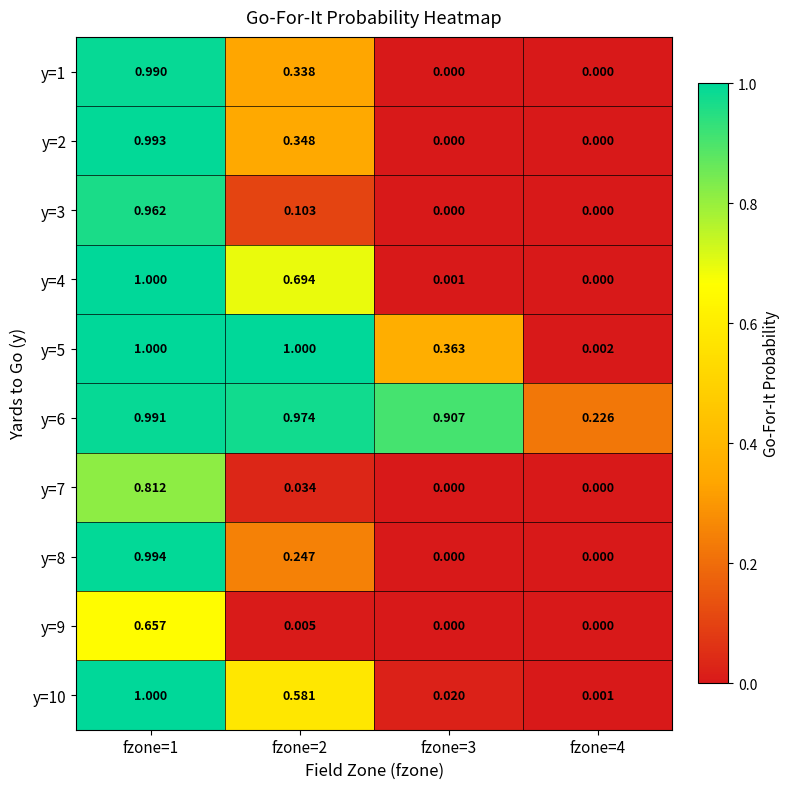

Is the value of y=6 at fzone=3 greater than the value of y=9 at fzone=3?

Yes